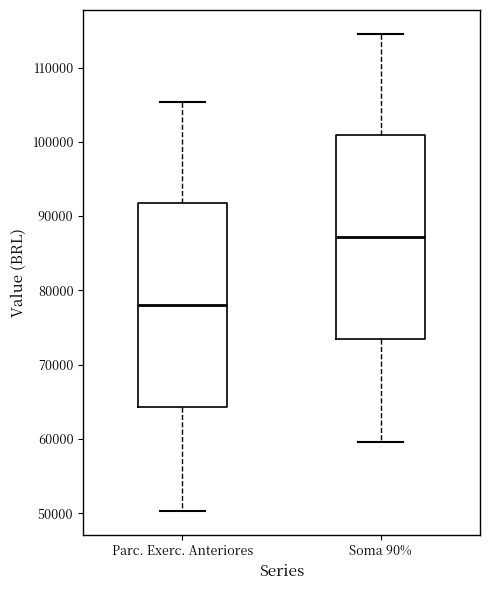

Where is the lower edge of the box for Parc. Exerc. Anteriores on the y-axis? The values are not printed on the chart, so give them approximately, as read against the axis.

64000